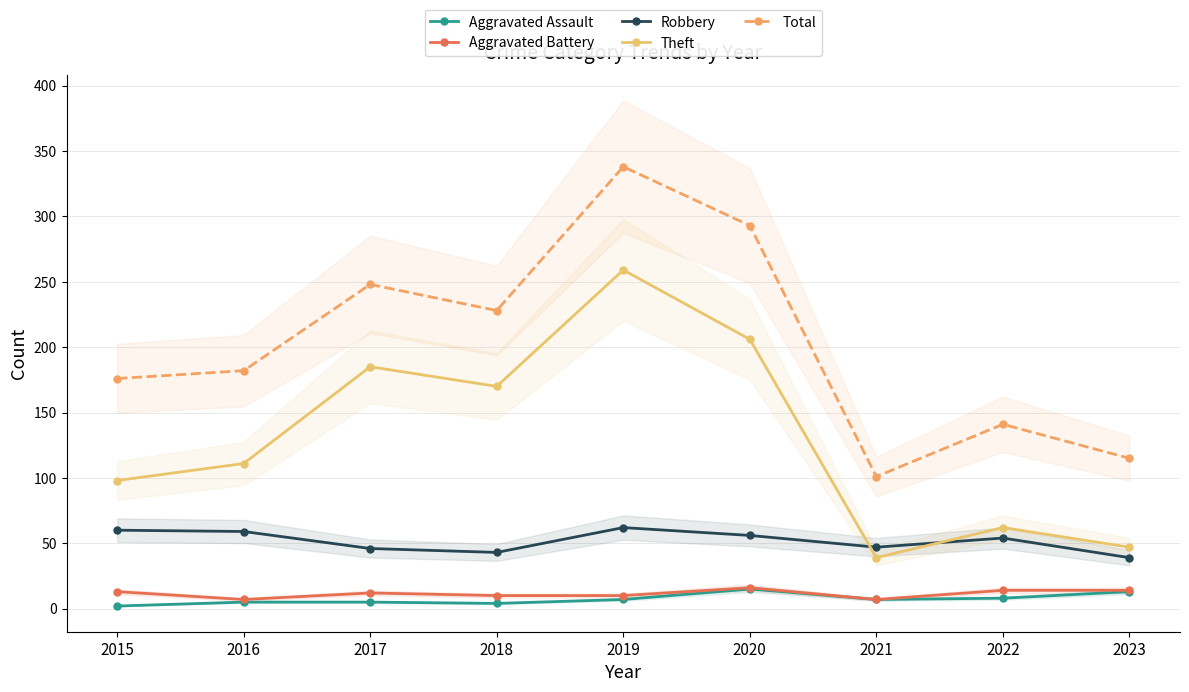

What is the difference between the Aggravated Battery values at 2023 and 2015?

1